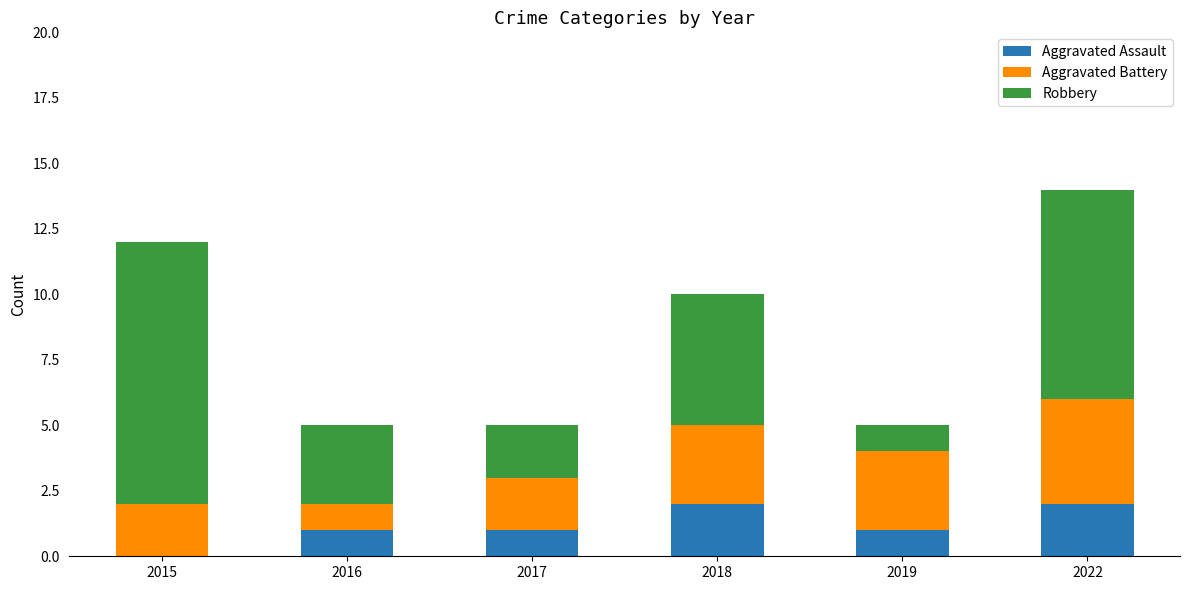

The value of Aggravated Assault at 2015 is 0. True or false?

True